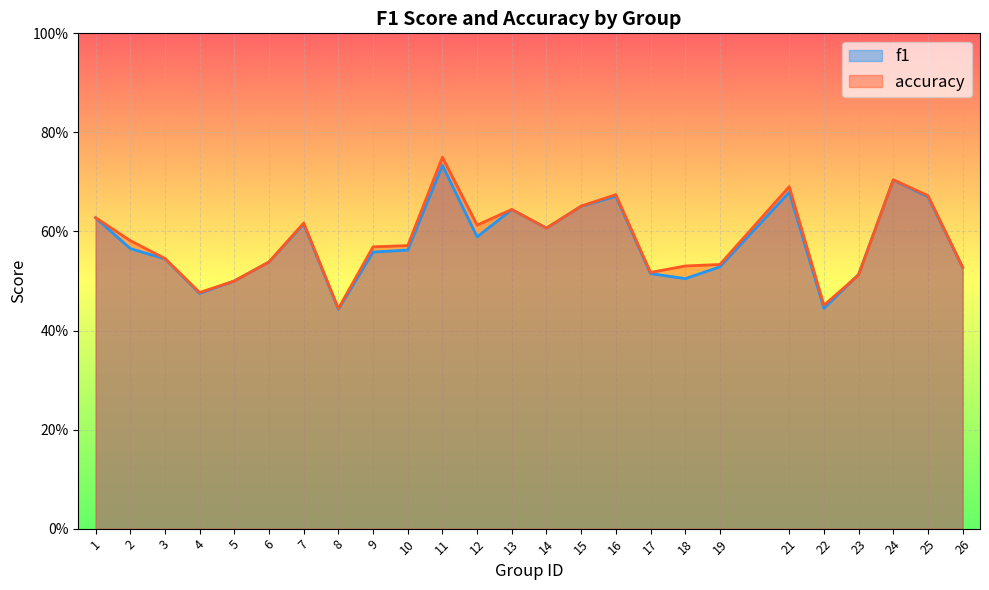

What is the value of the accuracy point at the 15th from the left?

0.7